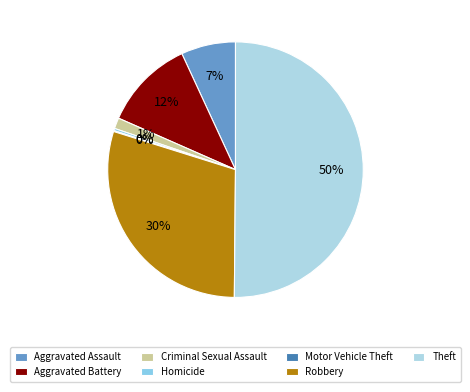

How much of the chart is everything except Criminal Sexual Assault?

98.6%